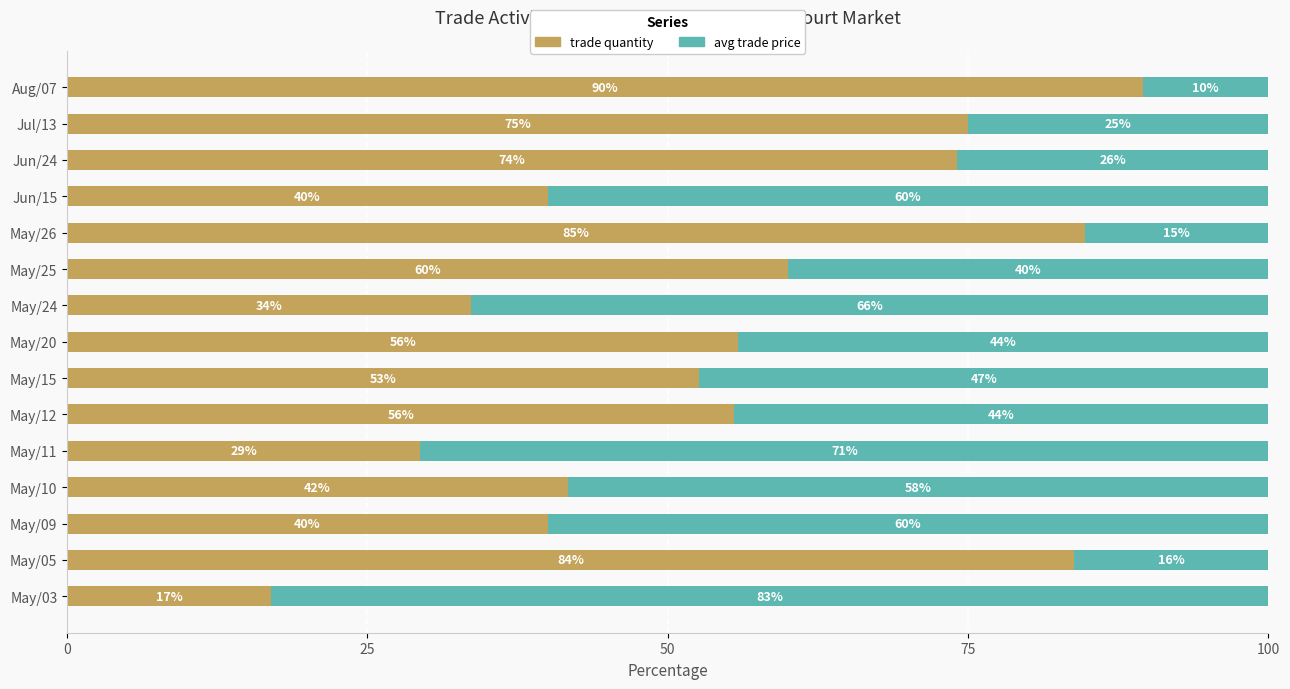

What is the highest value of the trade quantity series?

89.6